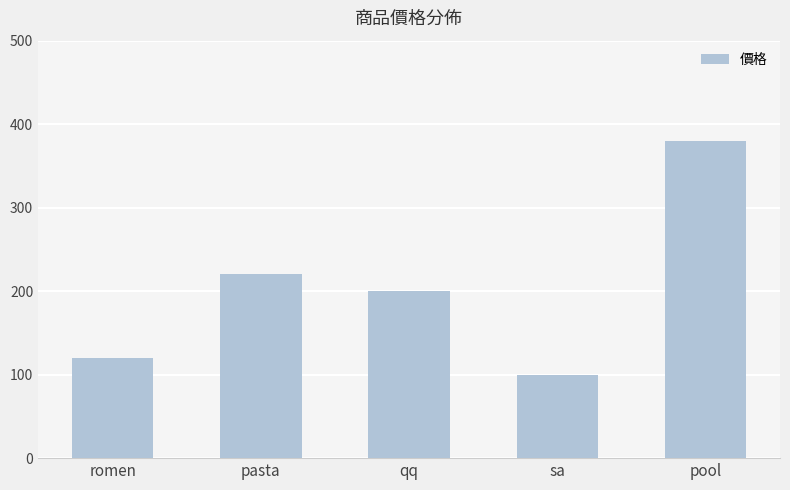

List the labels in order of value, smallest first.

sa, romen, qq, pasta, pool